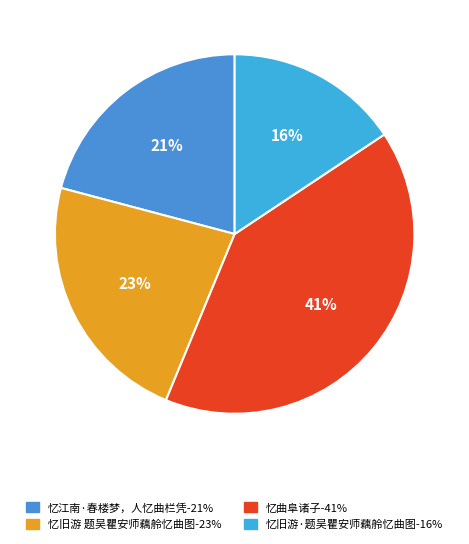

What is the ratio of the value at 忆江南·春楼梦，人忆曲栏凭 to the value at 忆旧游 题吴瞿安师藕舲忆曲图?

0.9